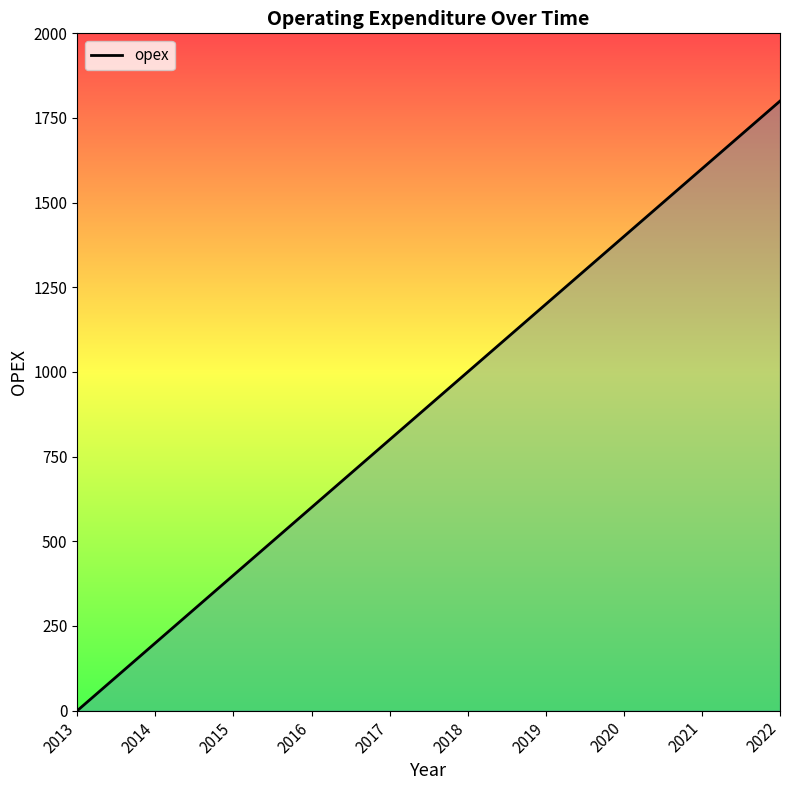

What is the approximate value at 2017?

800